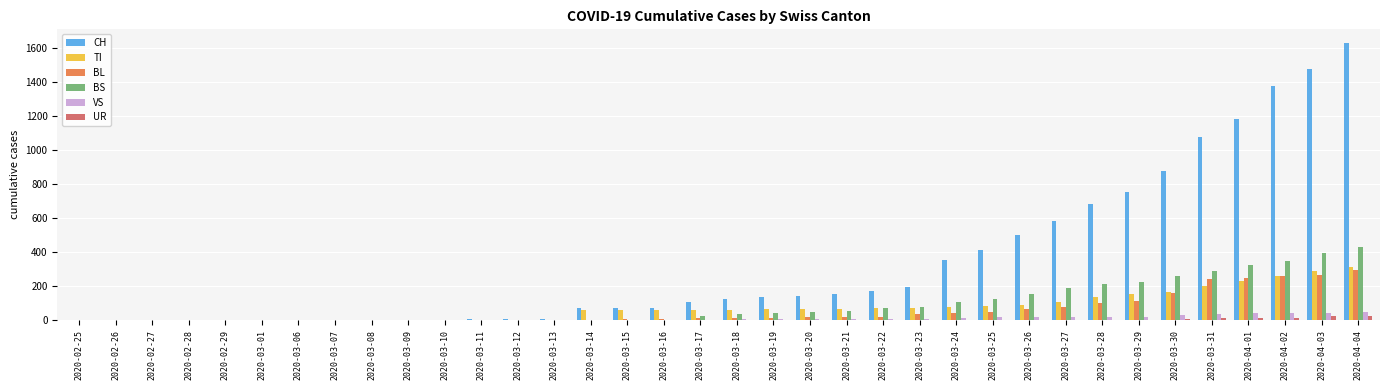

The value of BS at 2020-03-22 is 73. True or false?

True